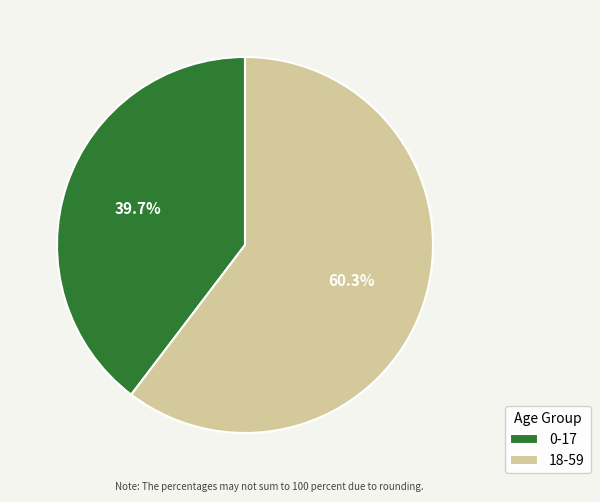

How many segments does this pie chart have?

2